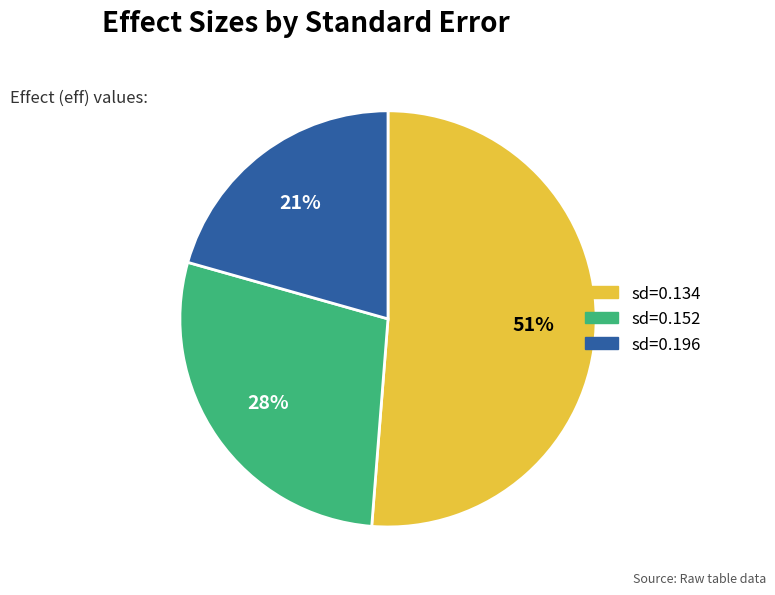

To the nearest percent, what is the average slice percentage?

33%